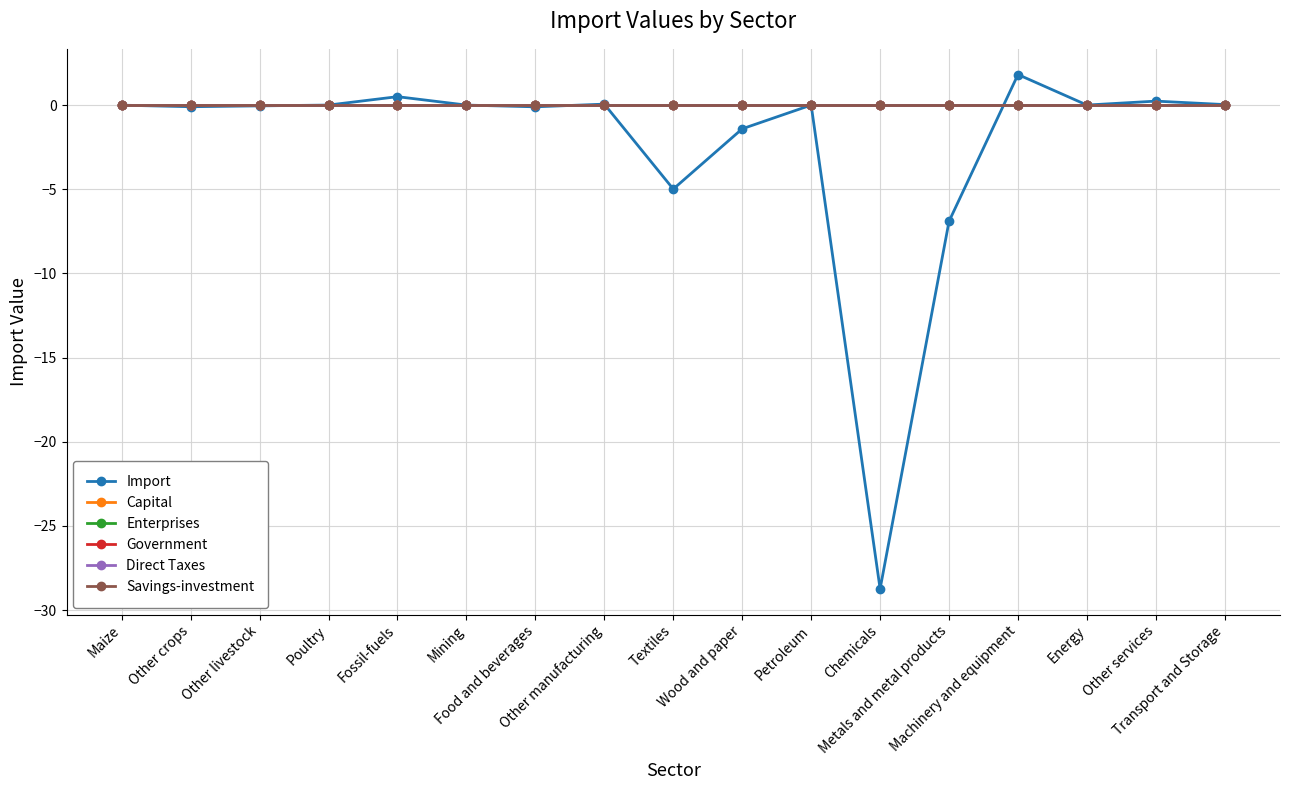

Does the chart have visible grid lines?

Yes